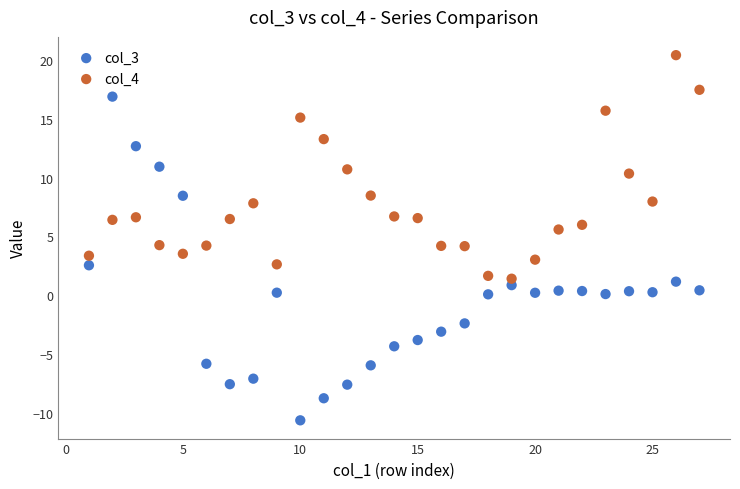

Across all data points, what is the range of Y values (max minus min)?

31.0